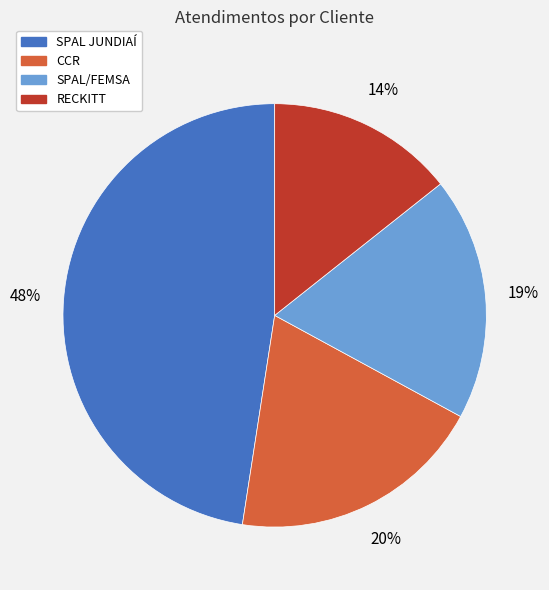

Does SPAL/FEMSA account for over 50% of the chart?

No